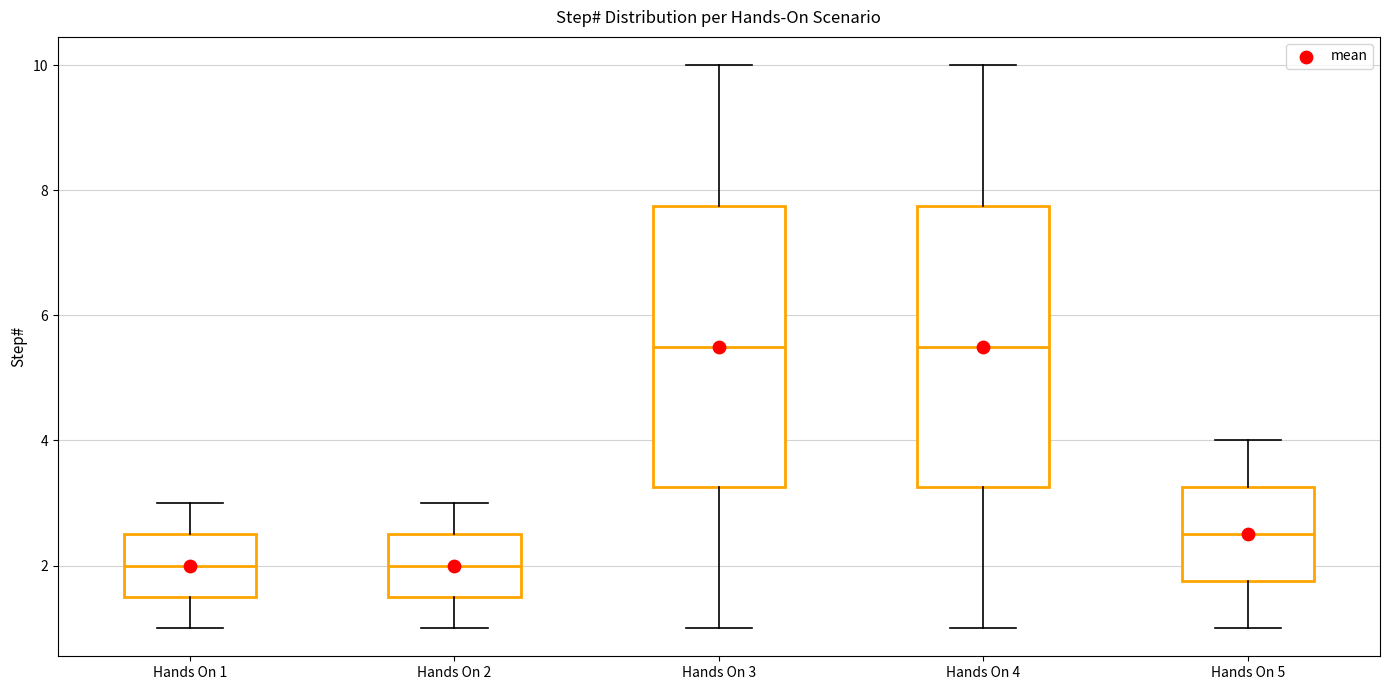

Reading left to right, transcribe this box plot: for each box, give where its median line is, the range the box spans, and where its two whiskers end, as read against the y-axis. The values are not printed on the chart, so give them approximately, as read against the axis.

Hands On 1: median 2.0, box 1.6 to 2.6, whiskers 1.0 to 3.0
Hands On 2: median 2.0, box 1.6 to 2.6, whiskers 1.0 to 3.0
Hands On 3: median 5.6, box 3.2 to 7.8, whiskers 1.0 to 10.0
Hands On 4: median 5.6, box 3.2 to 7.8, whiskers 1.0 to 10.0
Hands On 5: median 2.6, box 1.8 to 3.2, whiskers 1.0 to 4.0